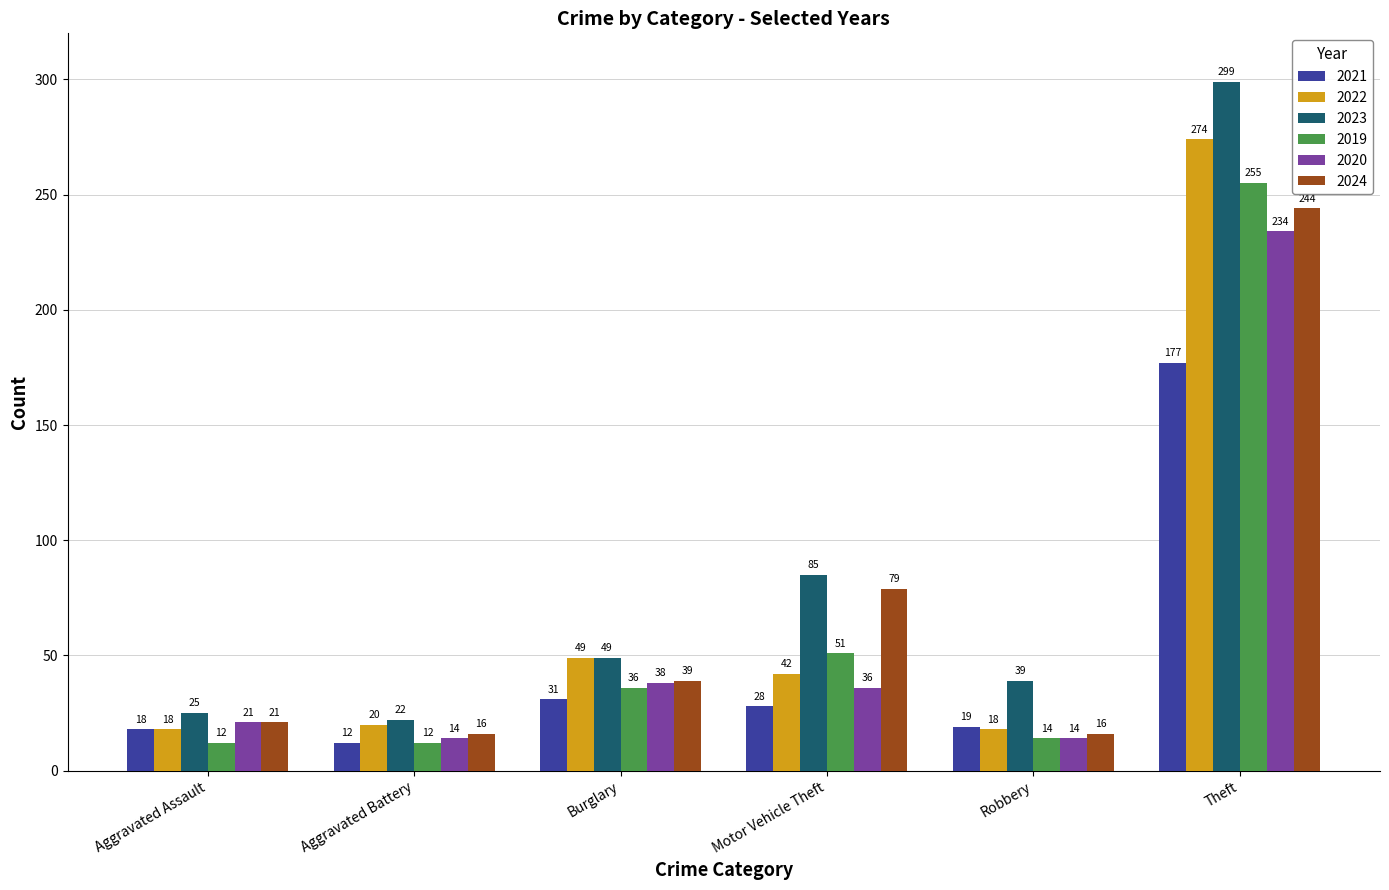

Which category has the highest value in the 2022 series?

Theft